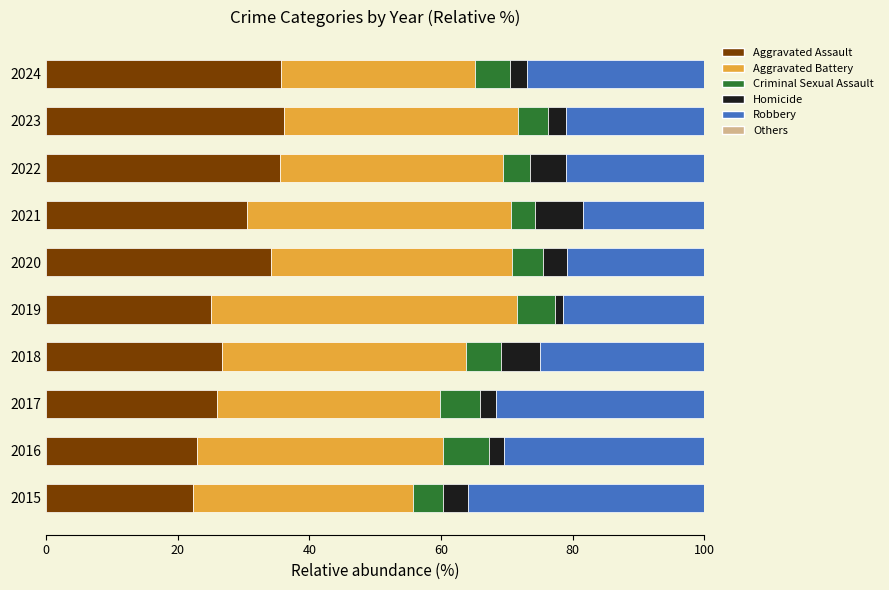

Read the Aggravated Assault value at 2018.

26.8